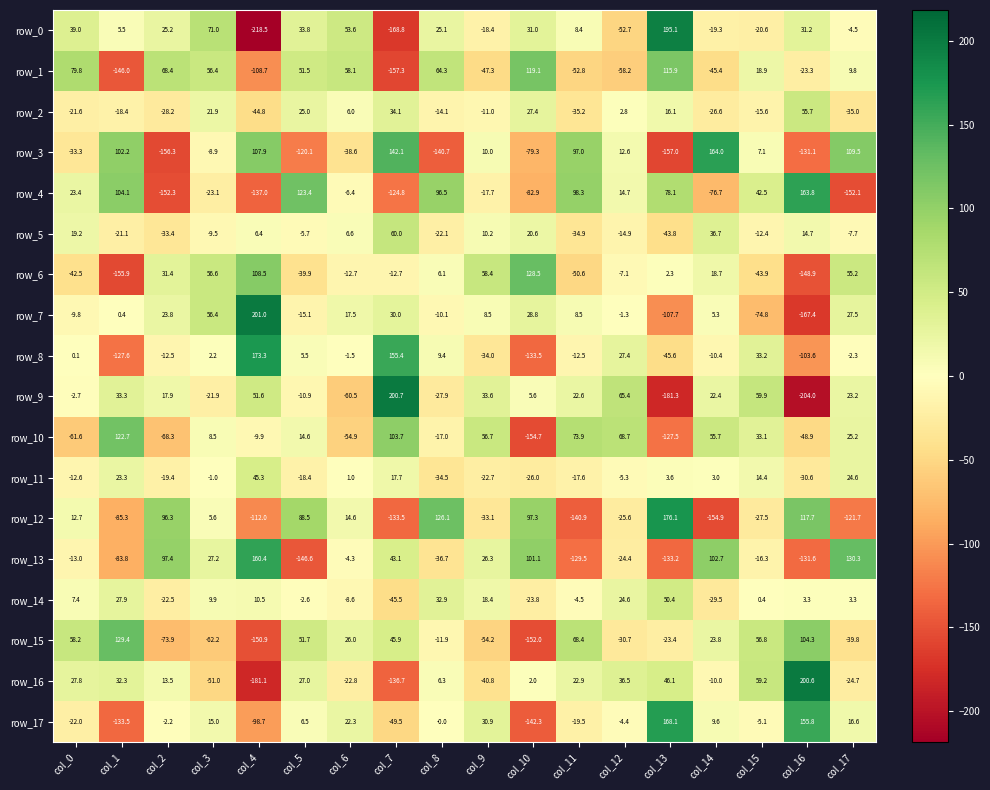

What is the total value across all series at col_16?

-142.3